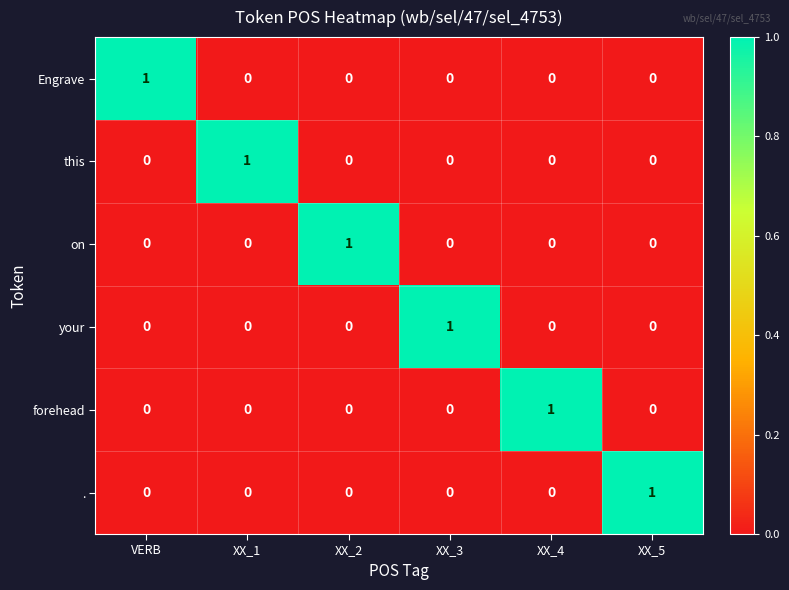

True or false: on has a value of 0 at VERB.

True